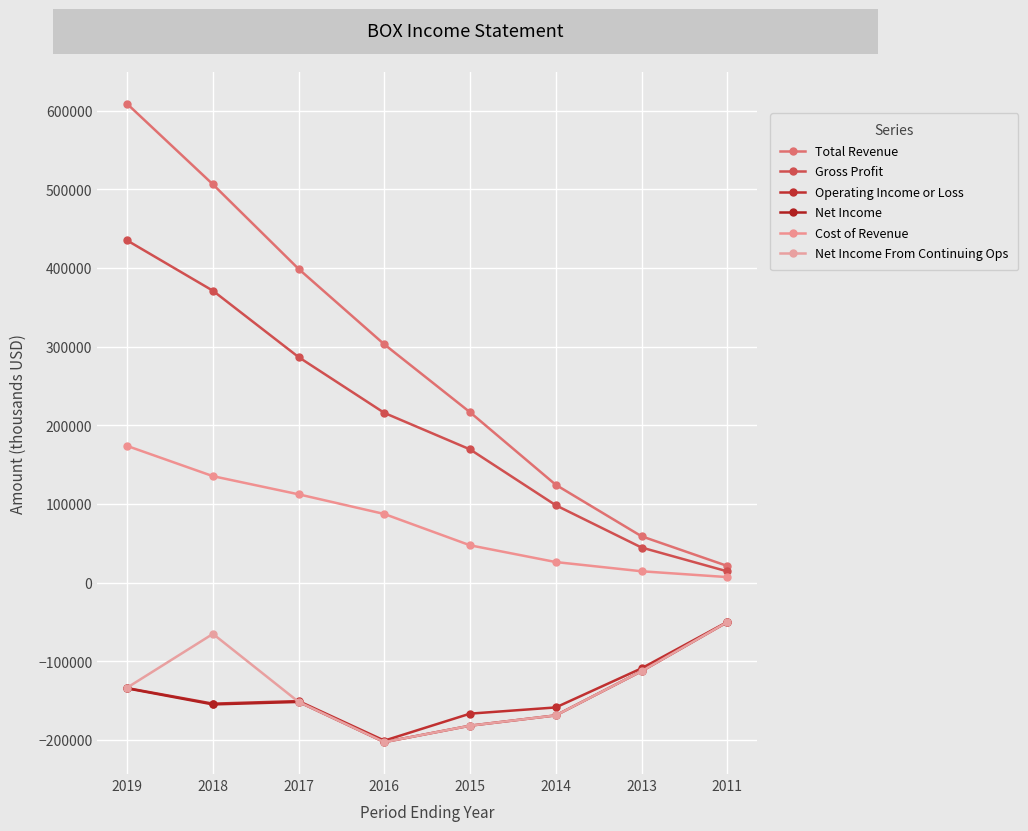

At which category is the sum across all series the highest?

2019